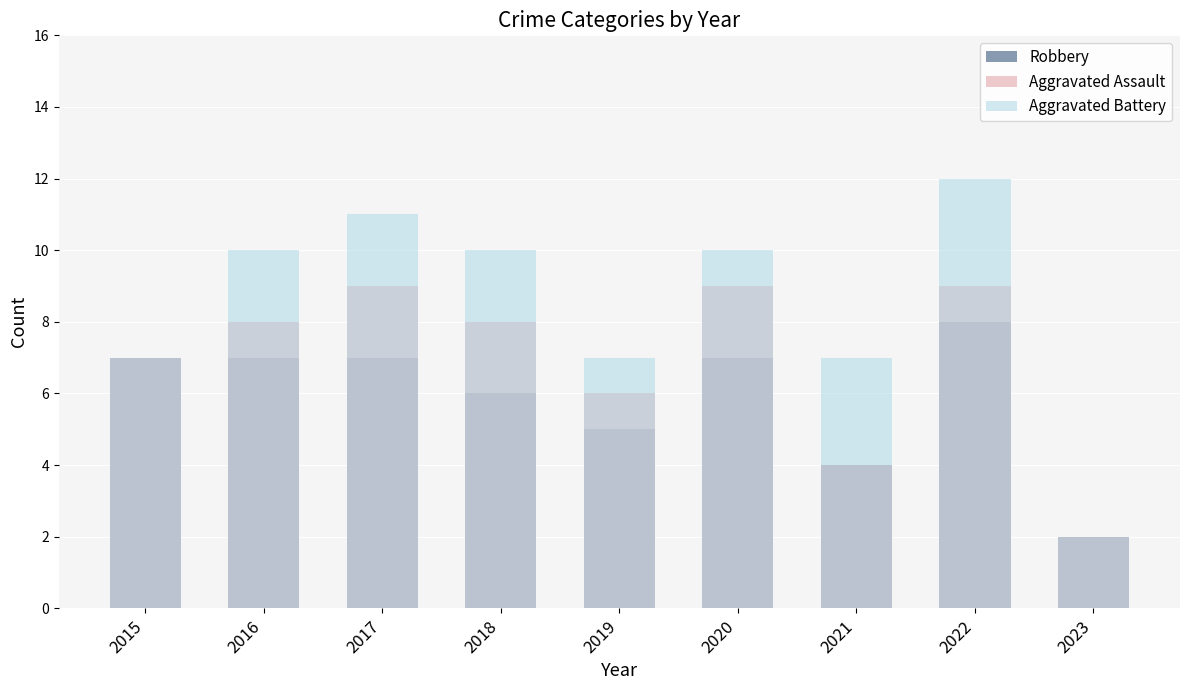

How many Robbery values are between 5 and 7?

6